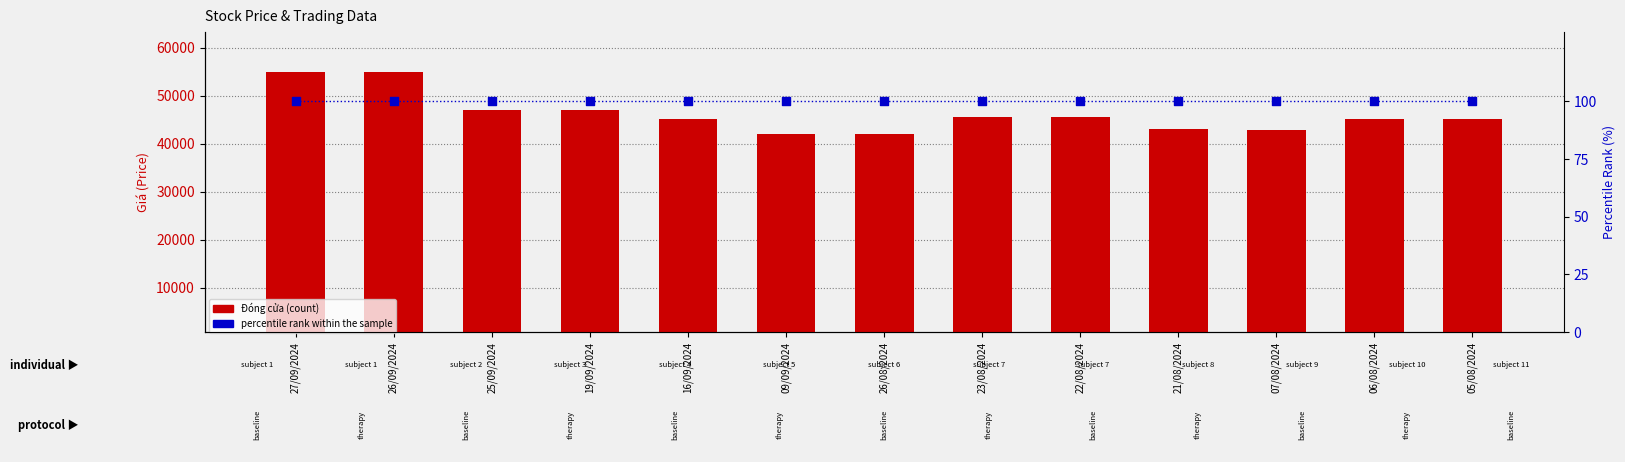

At how many categories does at least one series exceed 21424?

13